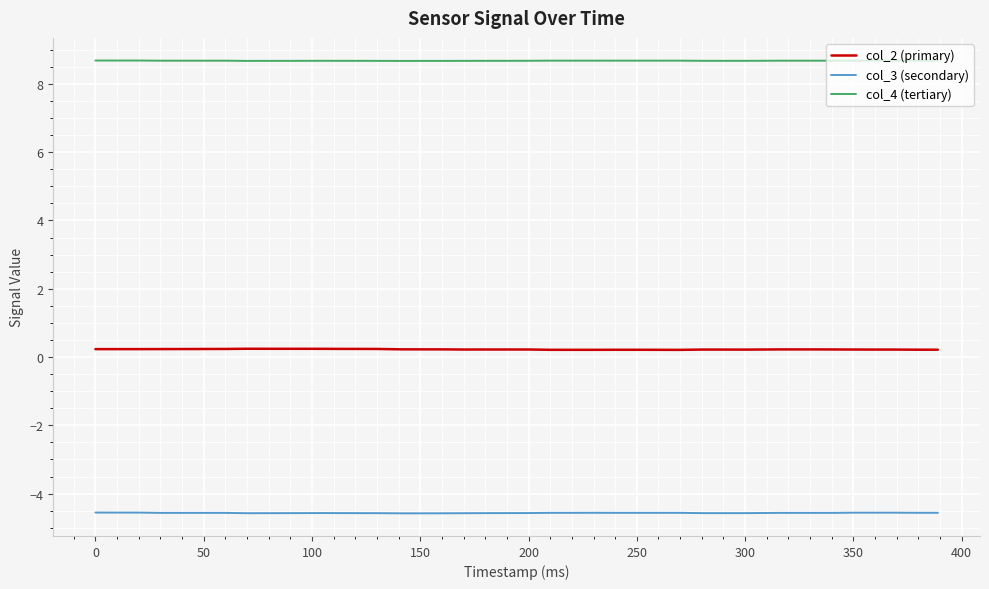

What is the smallest value displayed?

-4.6